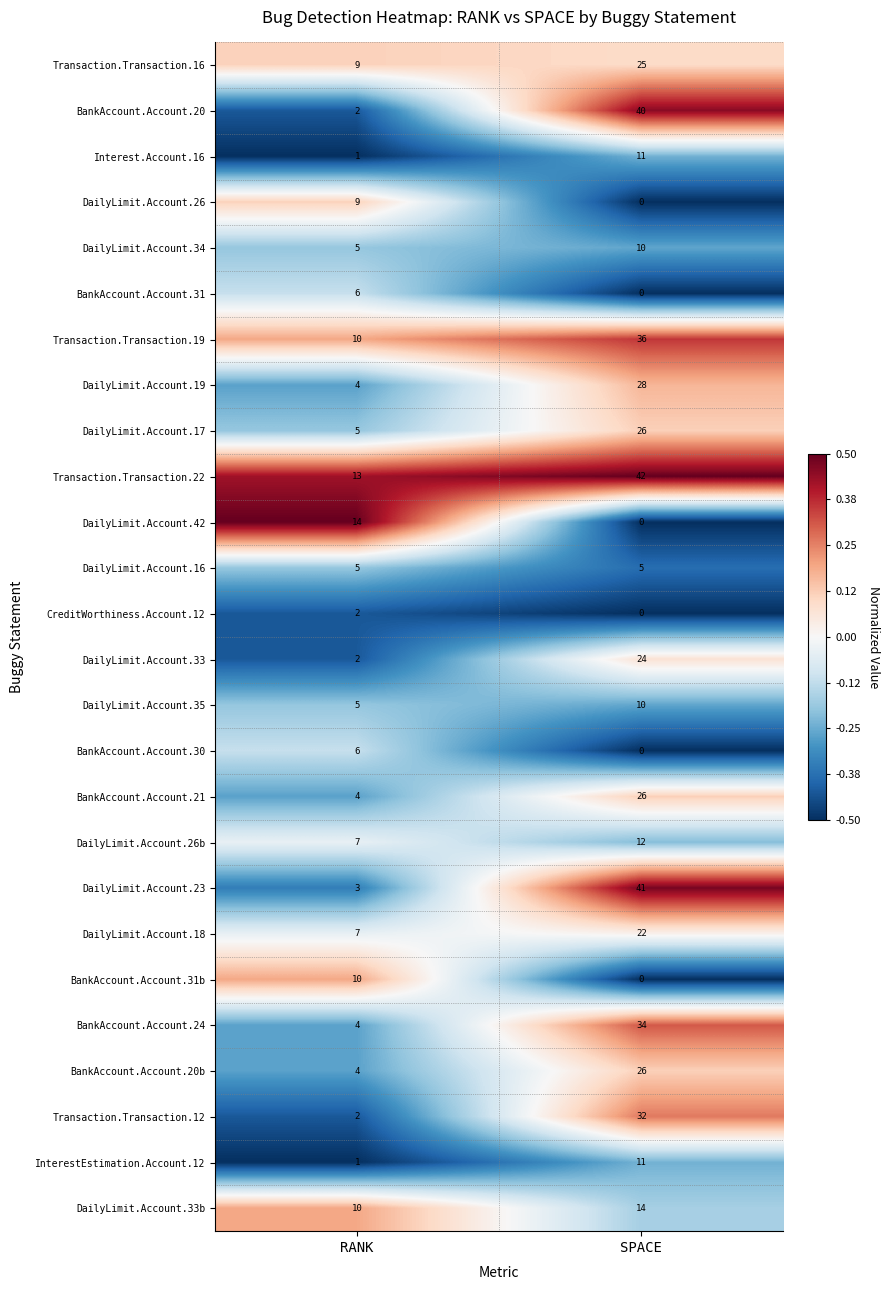

How many categories are shown in the chart?

2